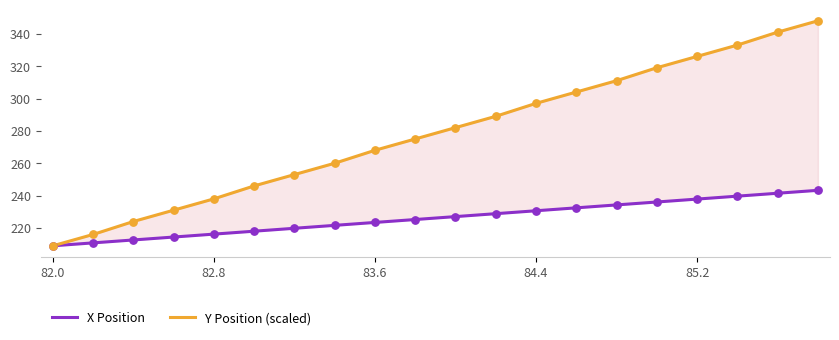

Which series has the largest total across all categories?

Y Position (scaled)